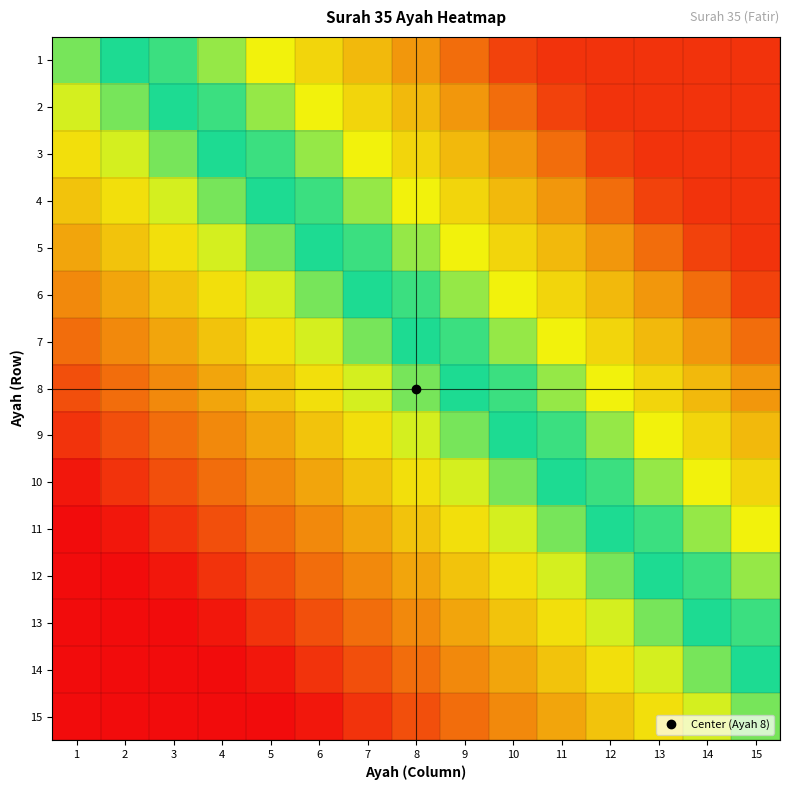

Between 2 and 7, which series saw the biggest shift?

2